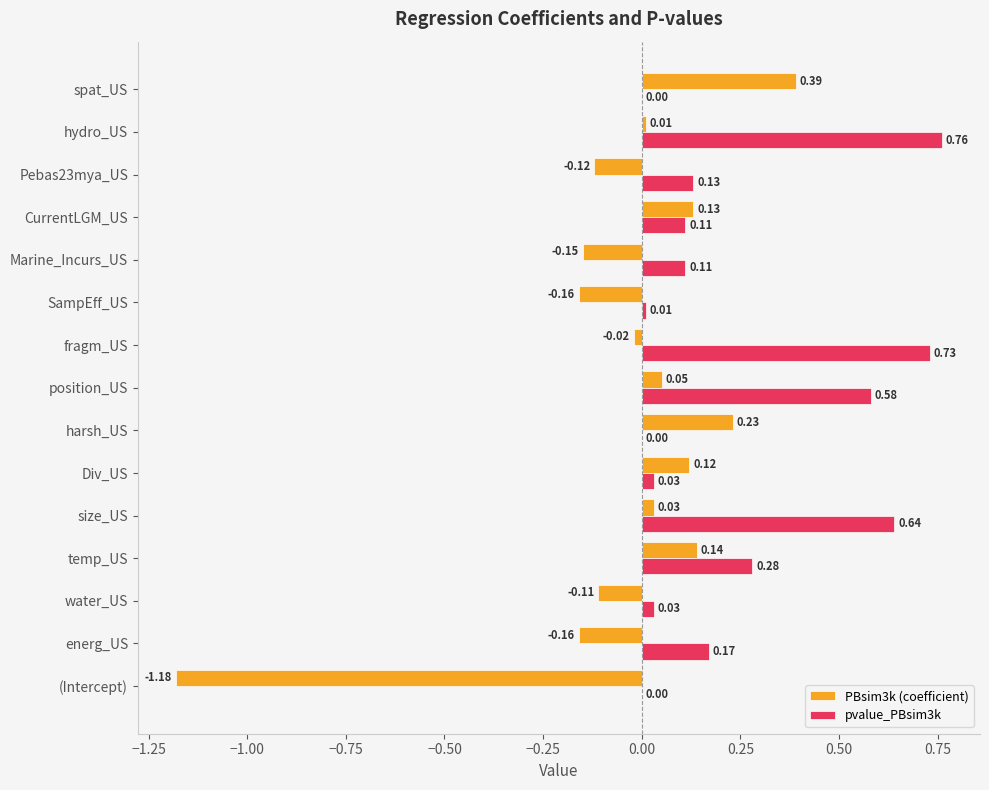

How many positive values does the pvalue_PBsim3k series have?

12